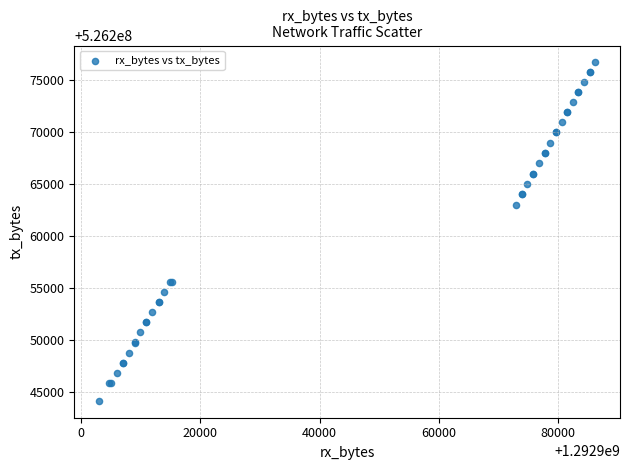

What Y value in the scatter plot is closest to 526260449?

526262998